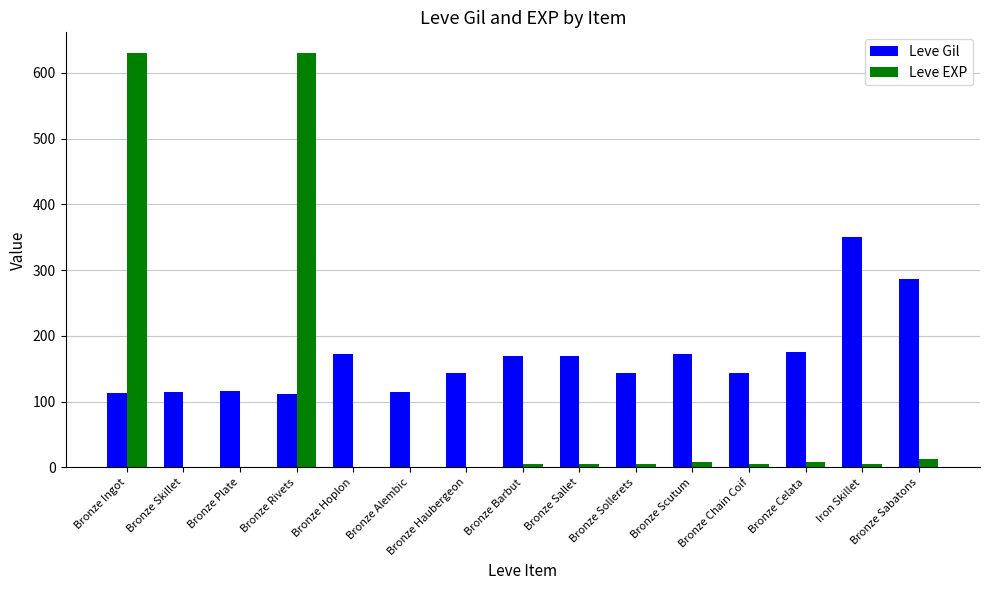

The value of Leve Gil at Bronze Barbut is 170. True or false?

True